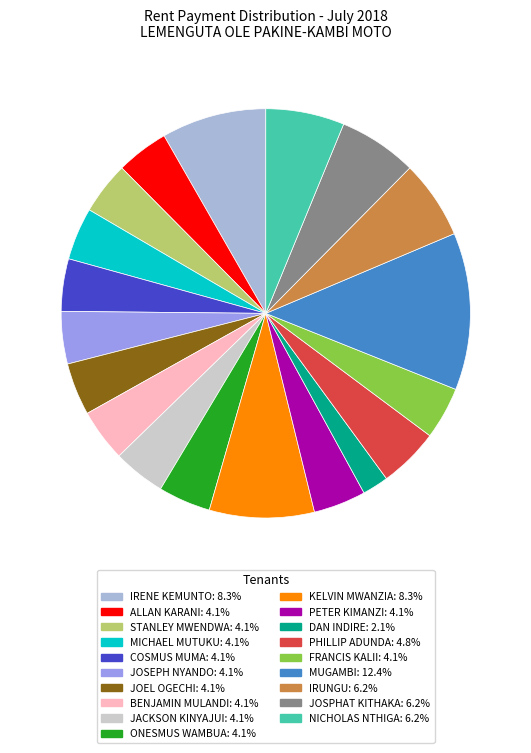

Is the sum of IRENE KEMUNTO and MUGAMBI greater than half?

No